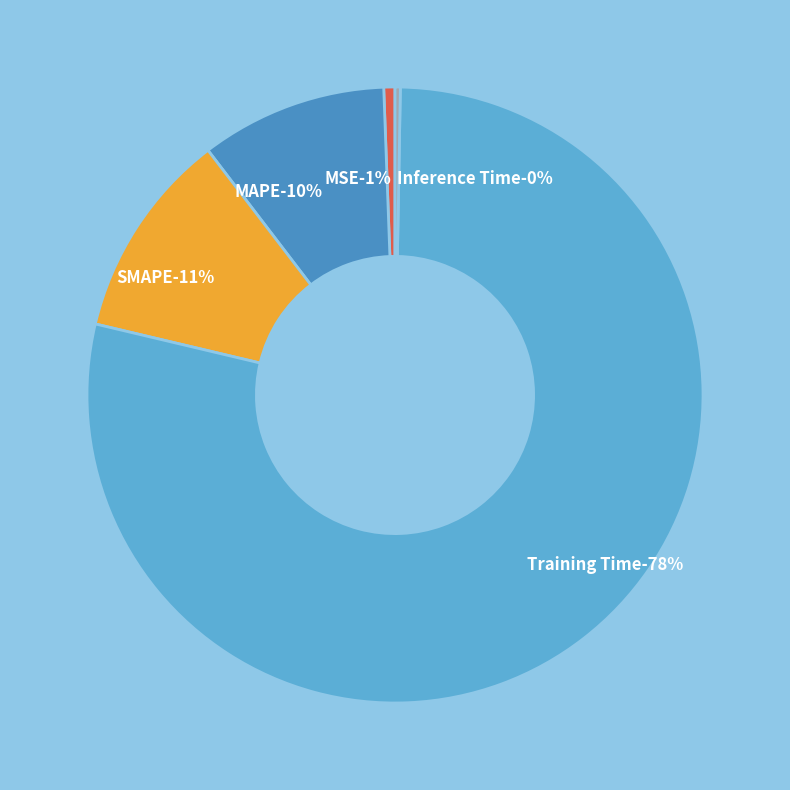

The SMAPE slice represents 11% of the pie. True or false?

True